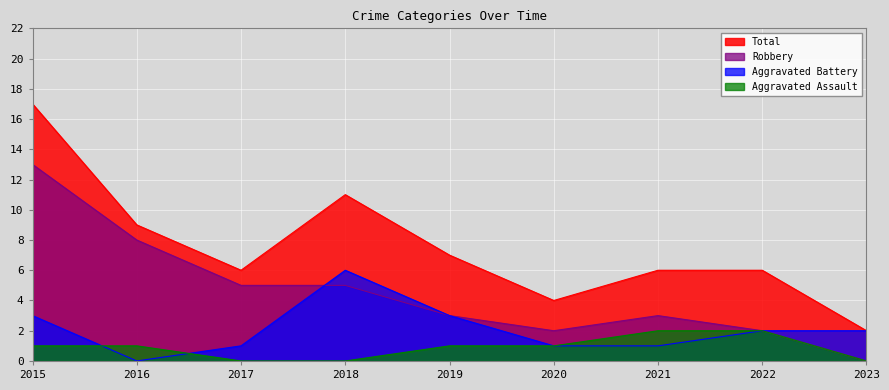

Which label corresponds to the largest value in the chart?

2015